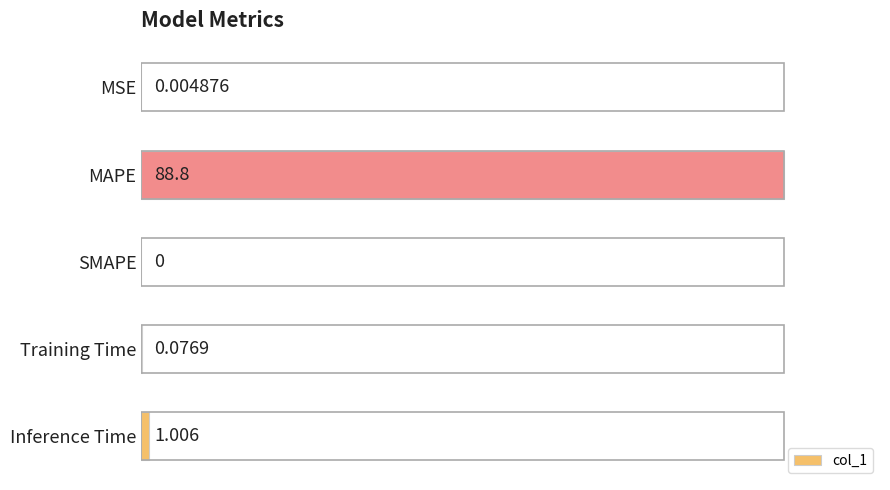

Where is the data nearest to the value 0?

SMAPE